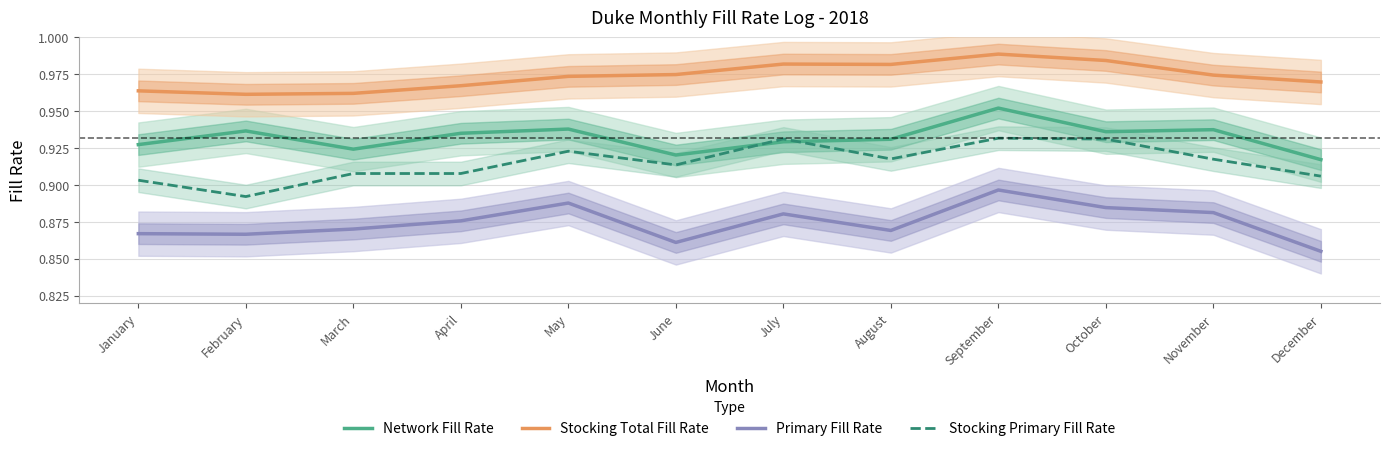

What is the spread (max minus min) of values at September?

0.1